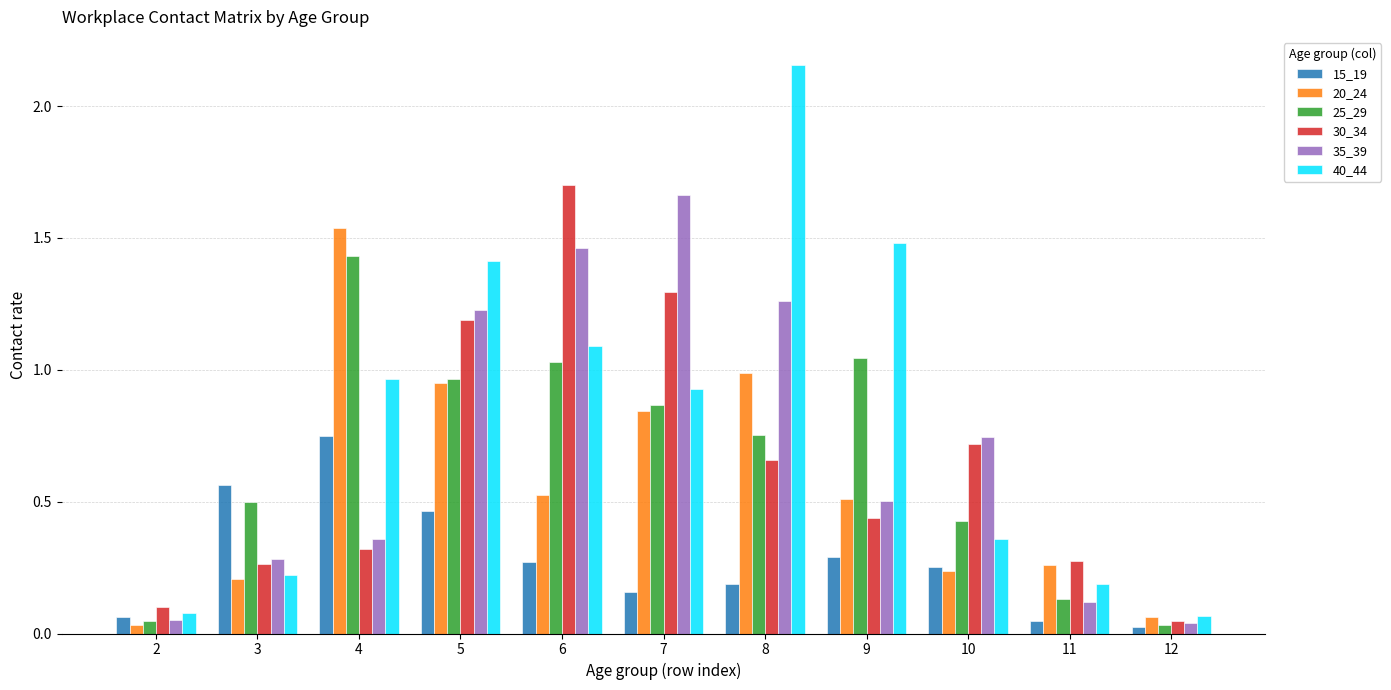

At how many categories does at least one series exceed 1?

6